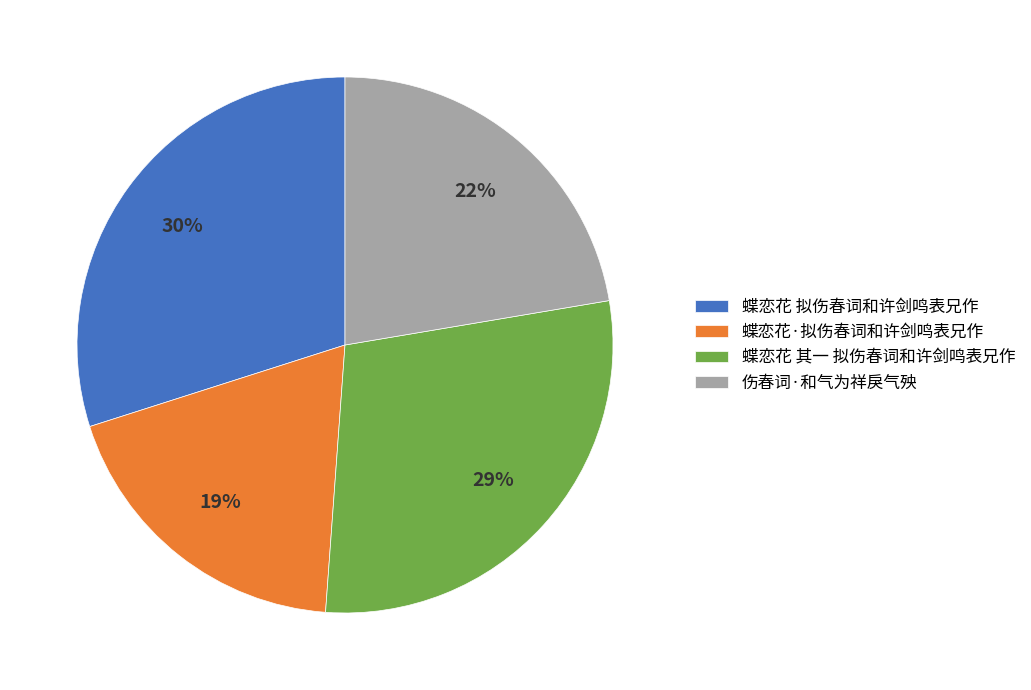

The 蝶恋花 其一 拟伤春词和许剑鸣表兄作 slice represents 37% of the pie. True or false?

False